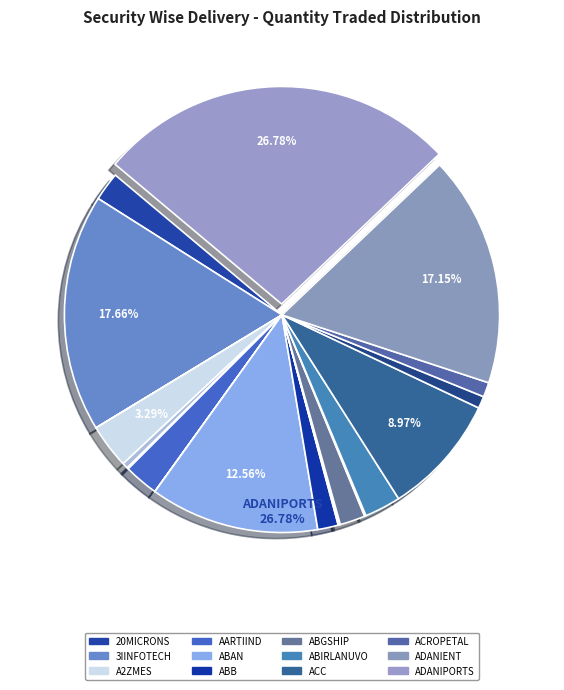

Is there any slice that represents more than half of the pie?

No